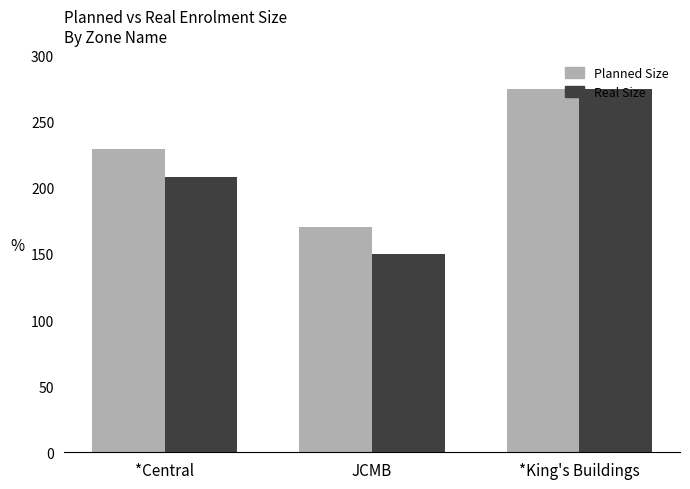

Are the bars horizontal?

No